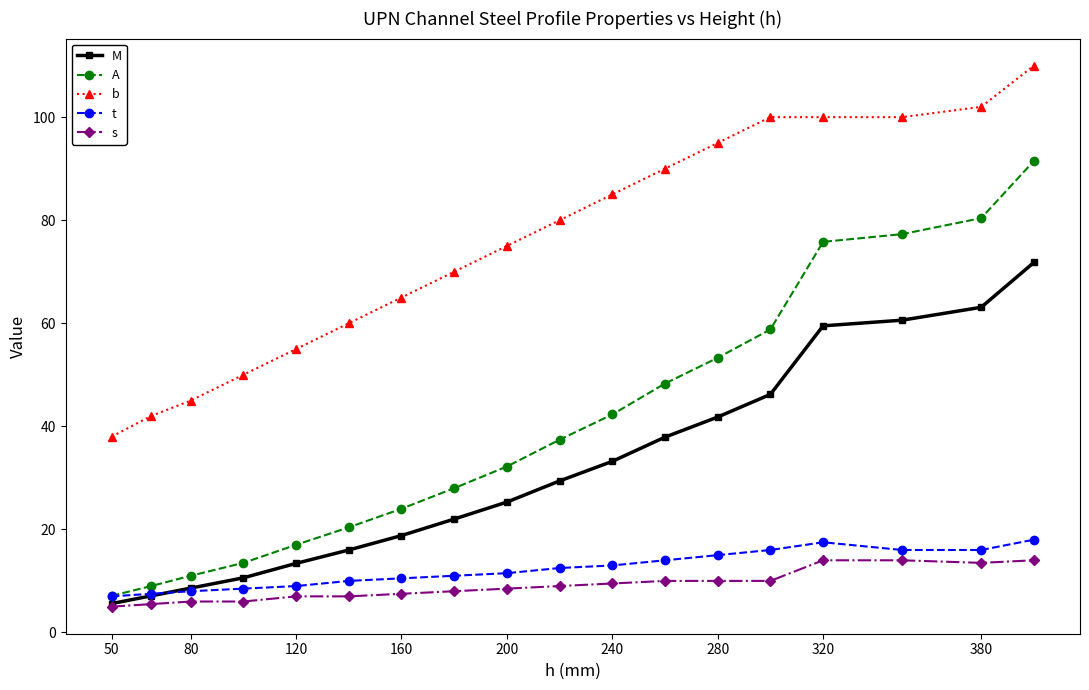

What is the value of the t point at the 4th from the left?

8.5